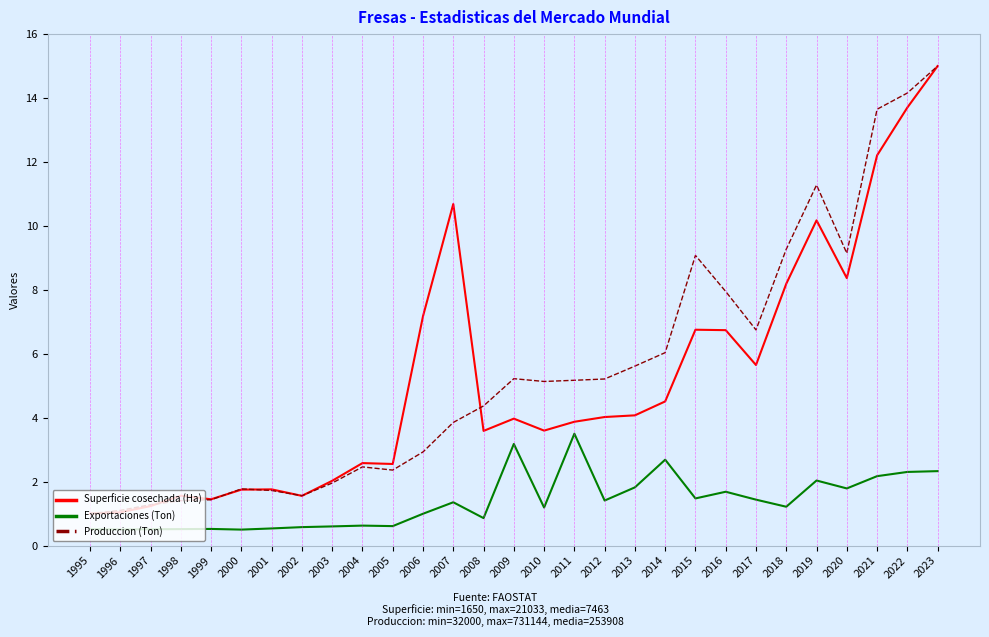

What is the difference between the maximum and minimum values in the Produccion (Ton) series?

14.0